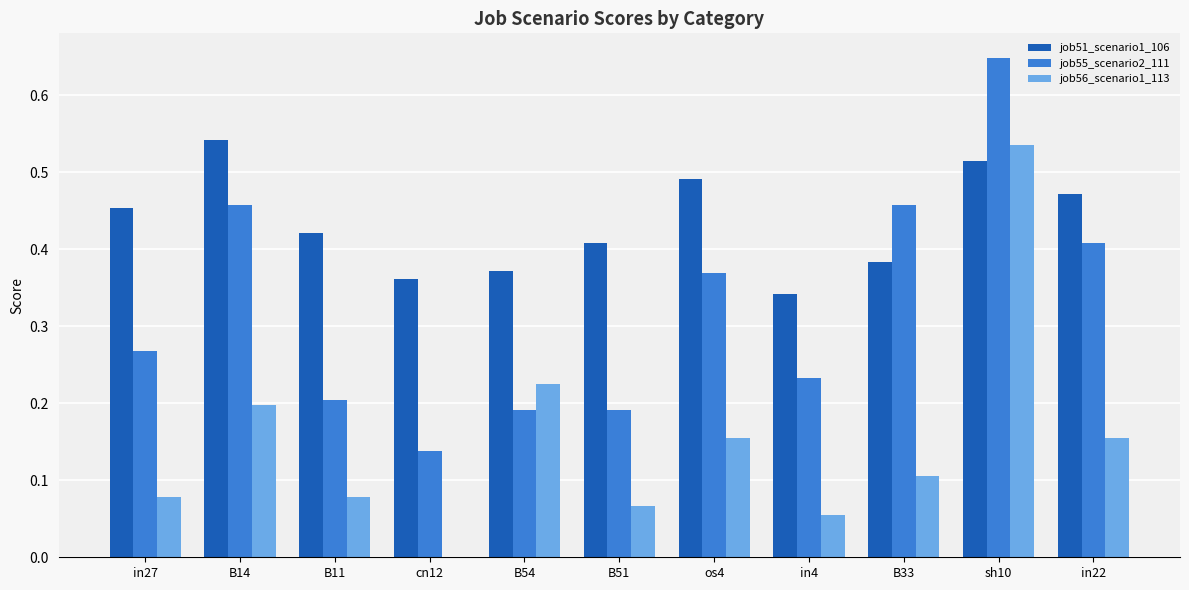

How many groups of bars are there?

11